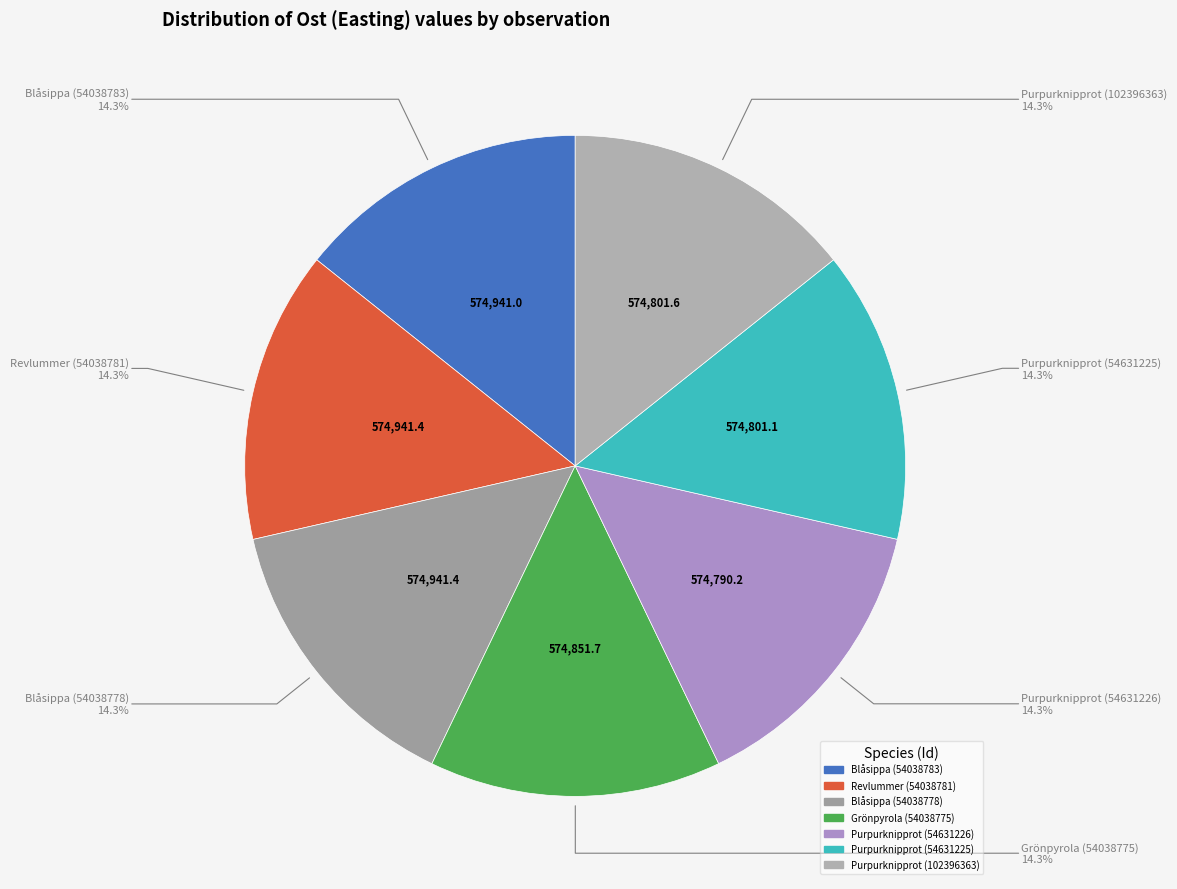

How many slices are in this pie chart?

7